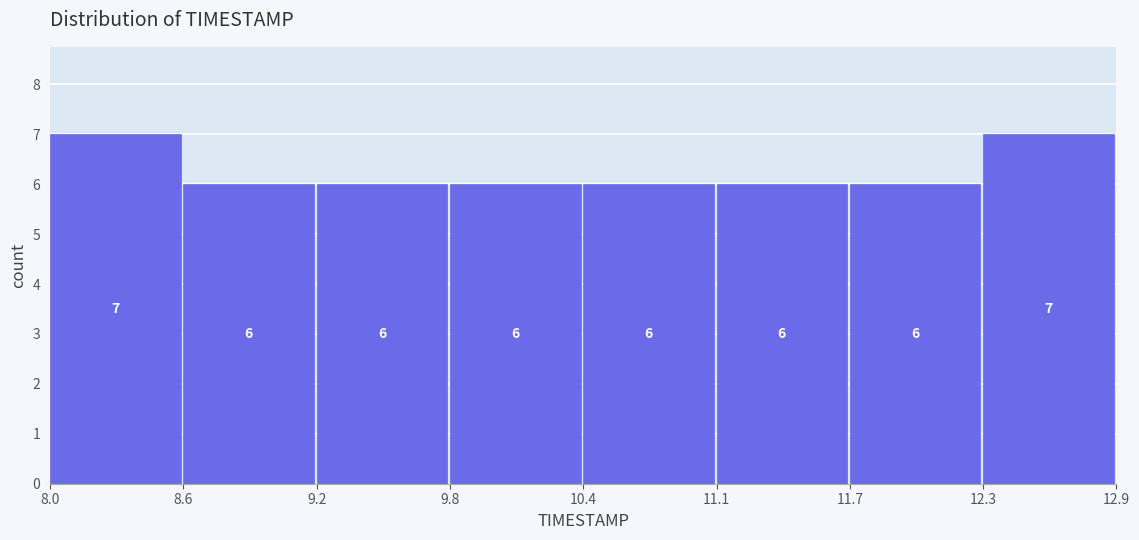

Reading right to left, list all the values displayed in this chart.

7	6	6	6	6	6	6	7